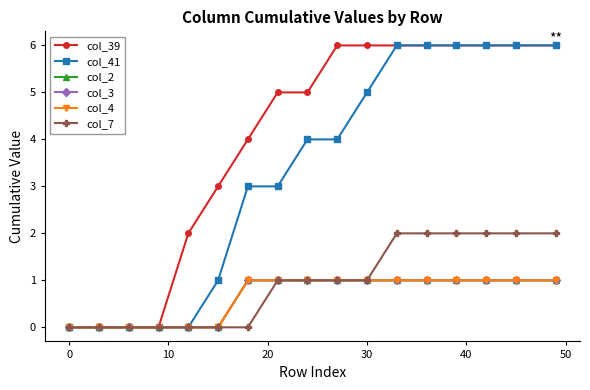

Does the chart have visible grid lines?

No